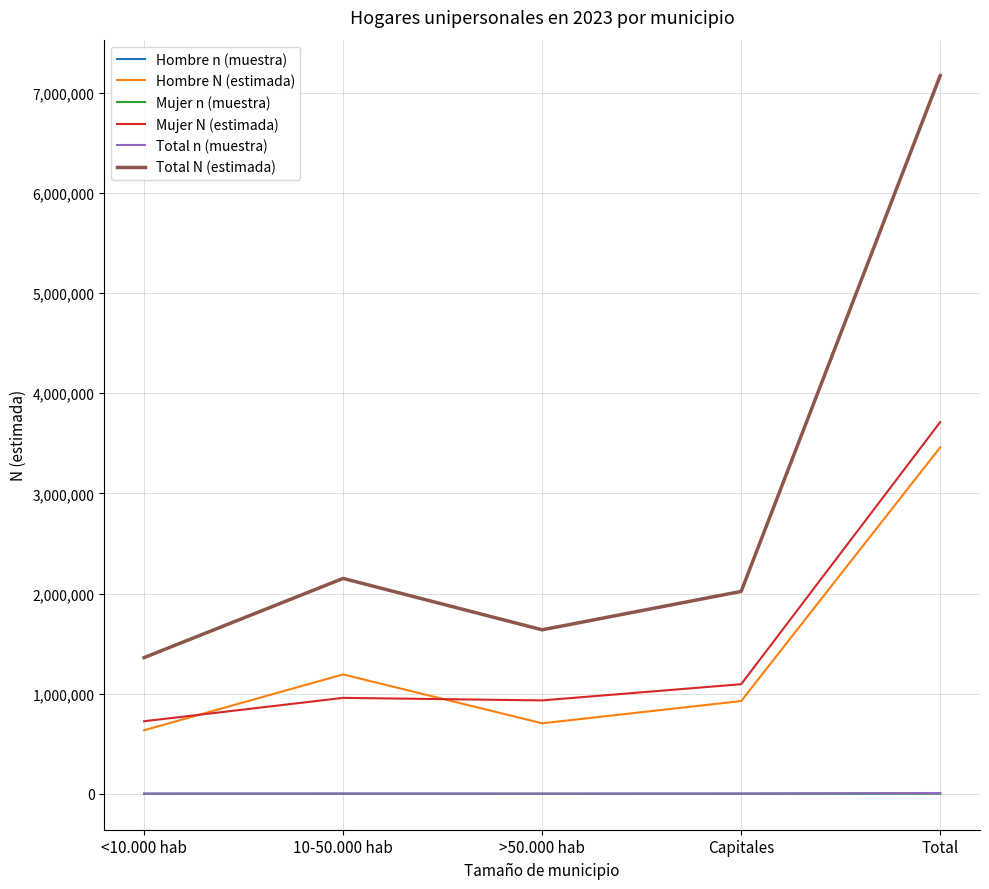

True or false: Mujer n (muestra) and Mujer N (estimada) cross at least once.

False